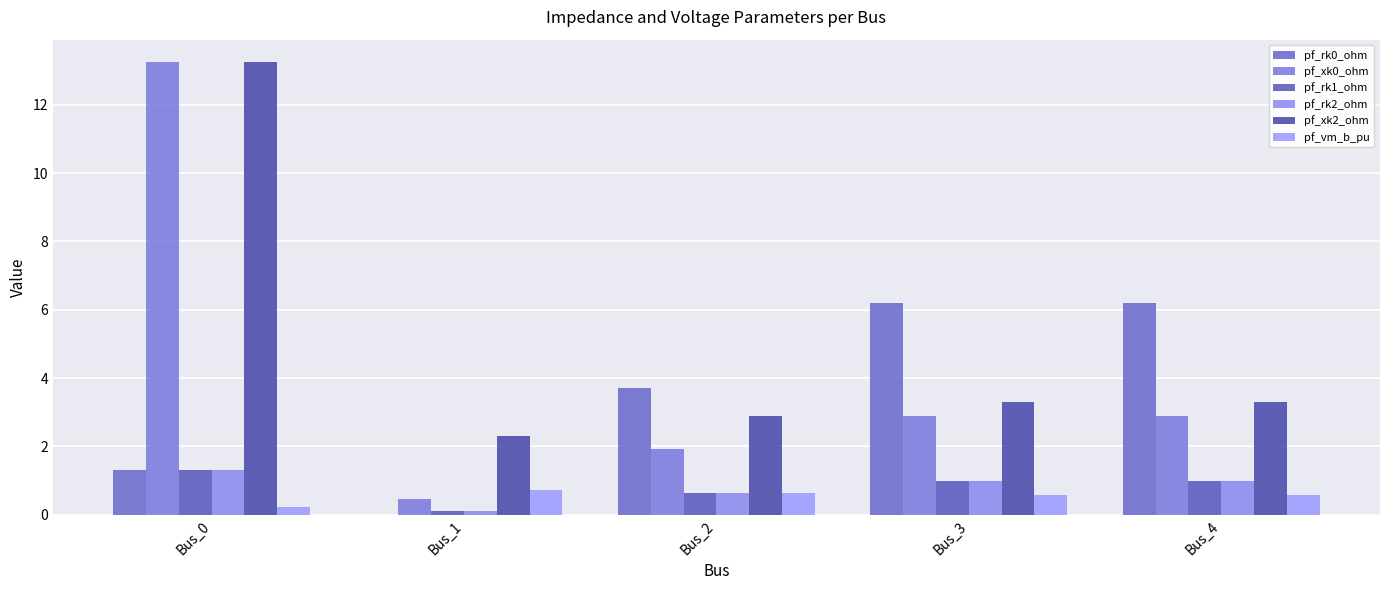

What is the average value of the pf_vm_b_pu series?

0.5